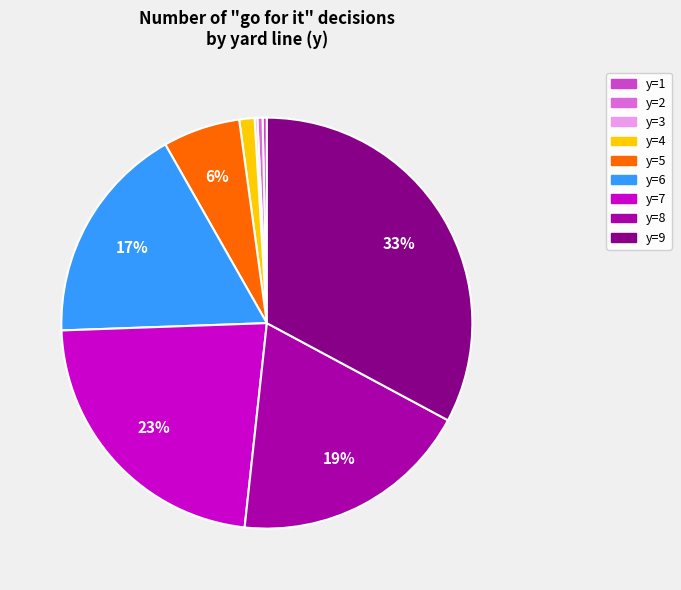

To the nearest percent, what is the average slice percentage?

11%